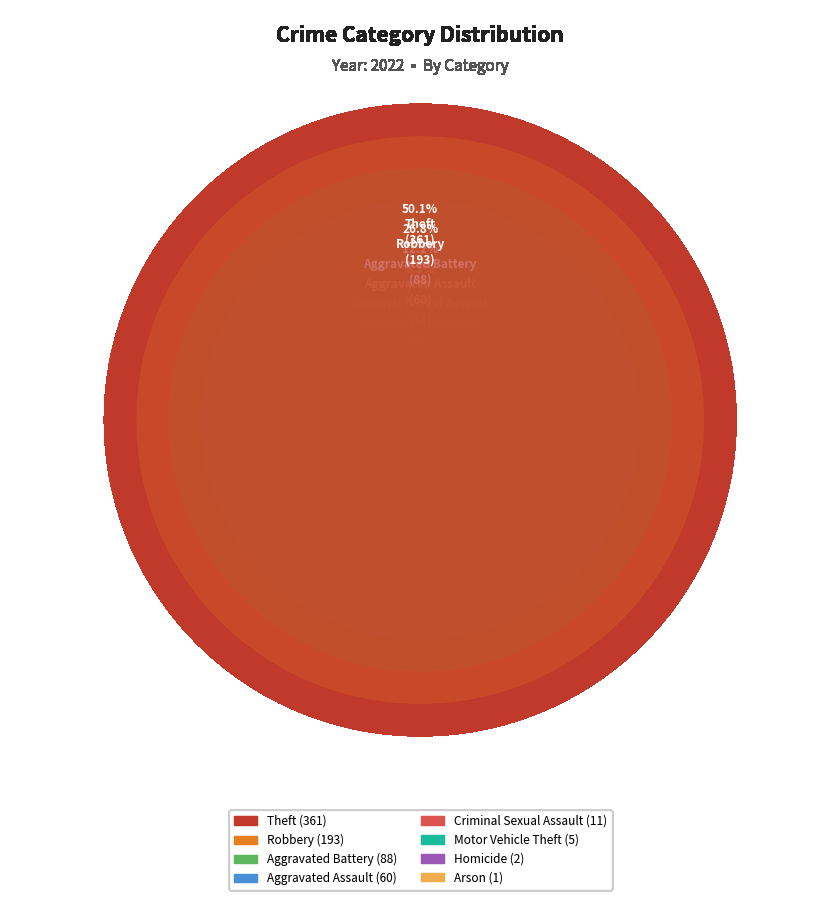

Is it true that Aggravated Battery is 12% of the pie?

True